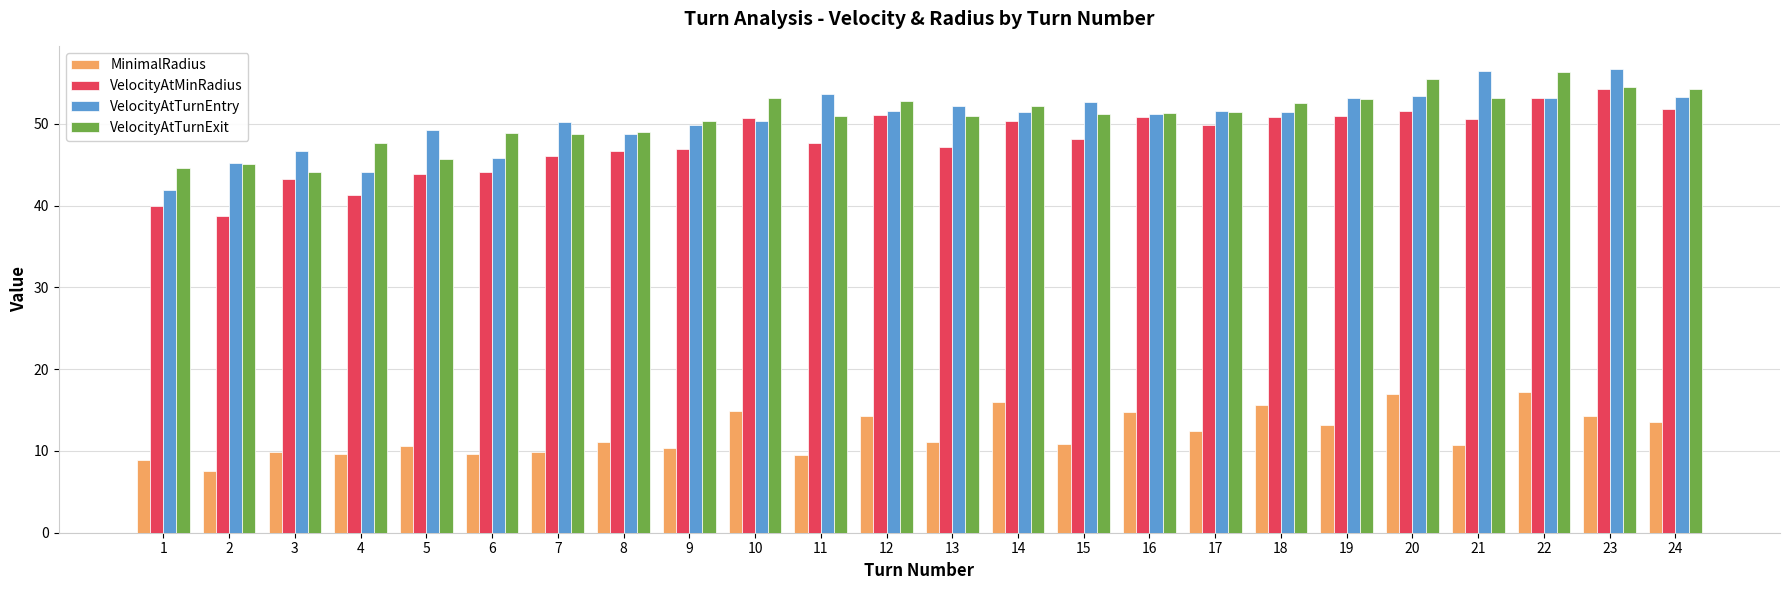

What is the minimum value shown in the chart?

7.5